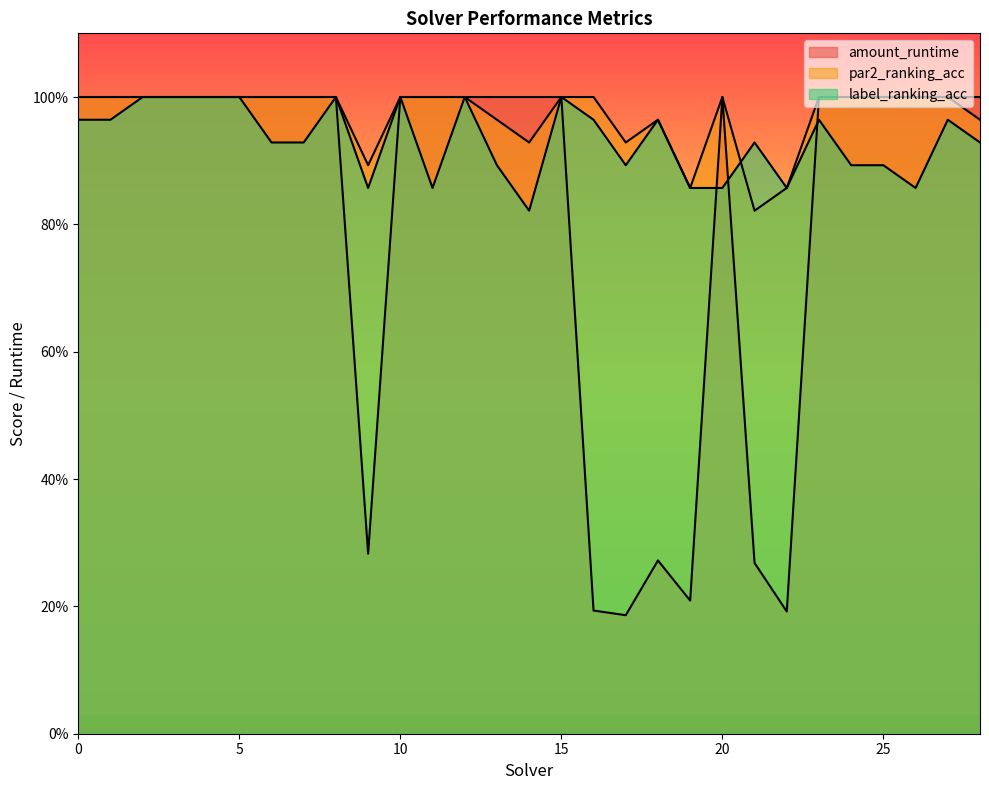

Does the chart have visible grid lines?

No